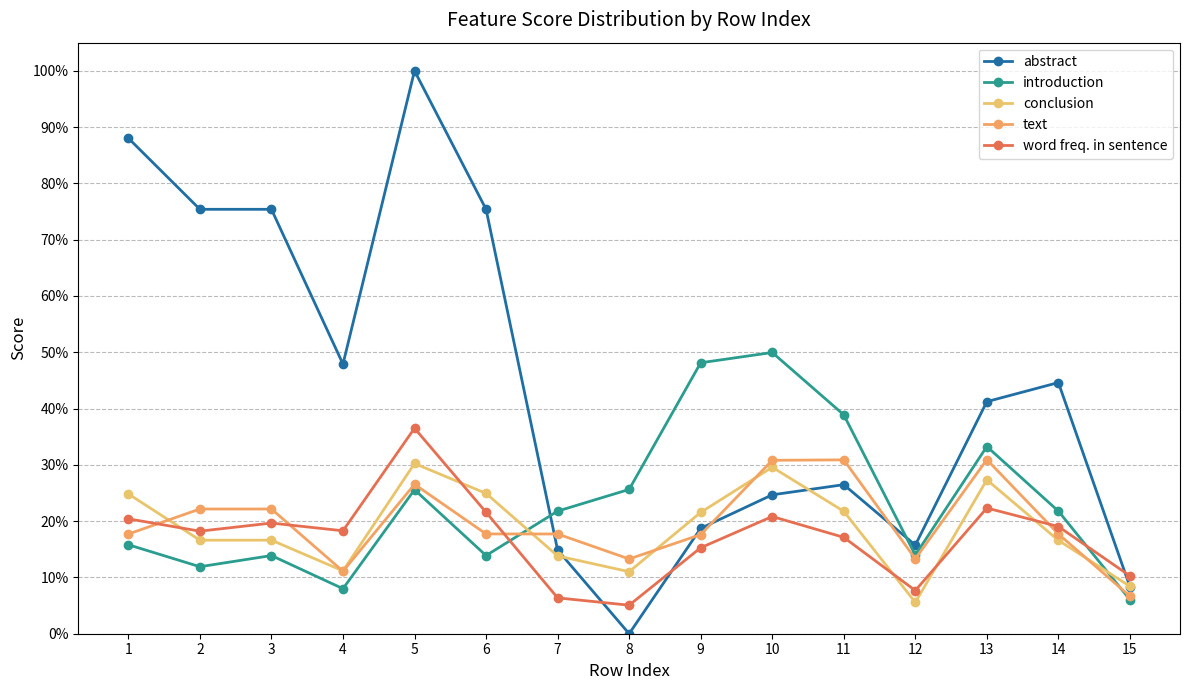

What is the sum of the word freq. in sentence values at 4 and 11?

0.4